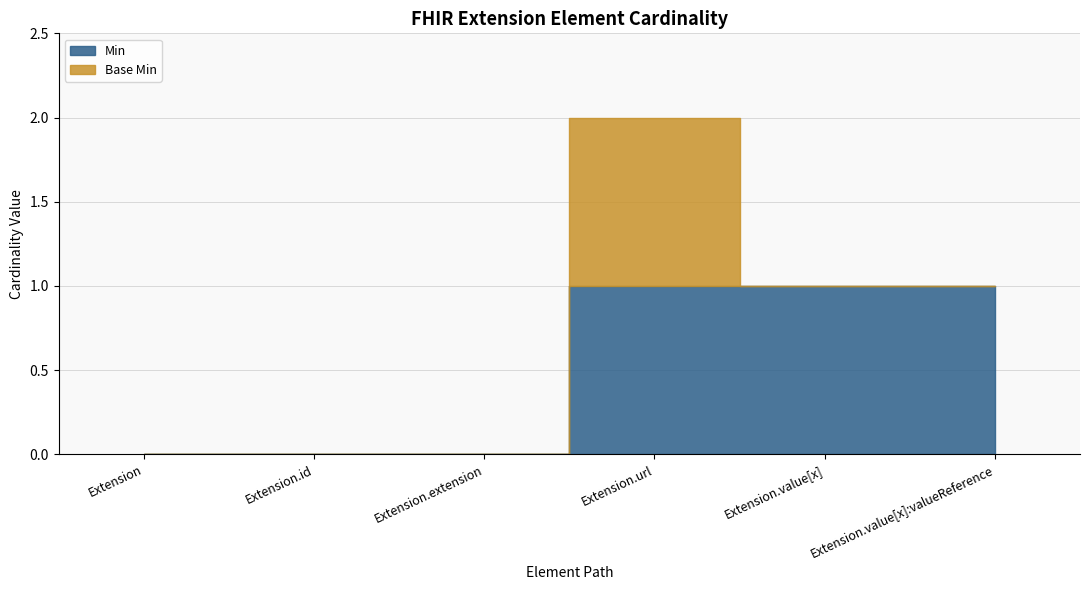

At how many categories does at least one series exceed 0?

3